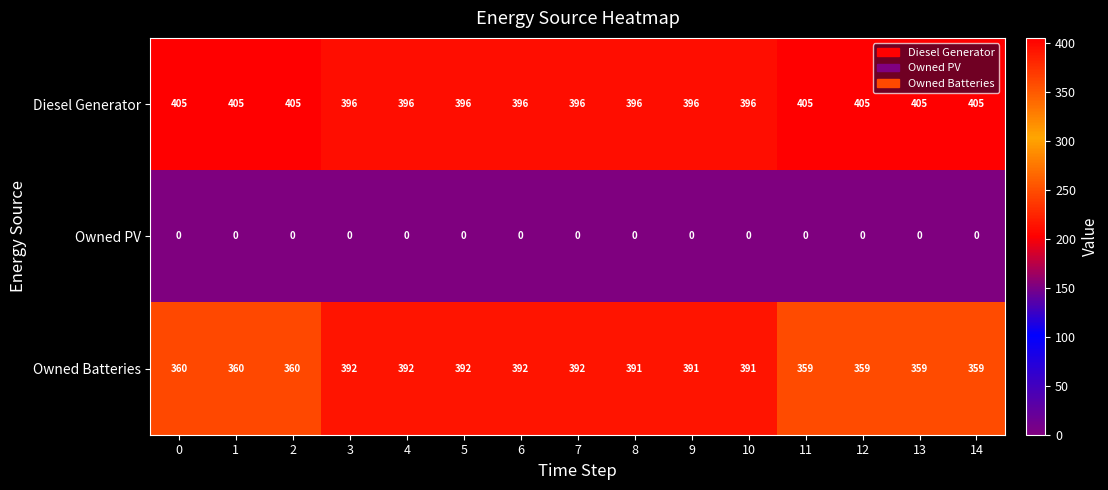

Is the value of Owned Batteries at 5 greater than the value of Diesel Generator at 11?

No